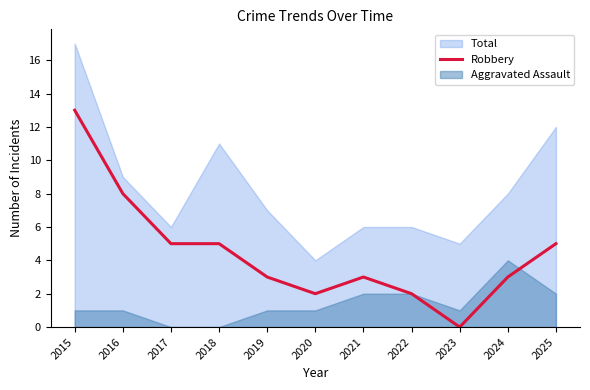

Approximately how many times larger is the value at 2021 compared to 2020?

1.5